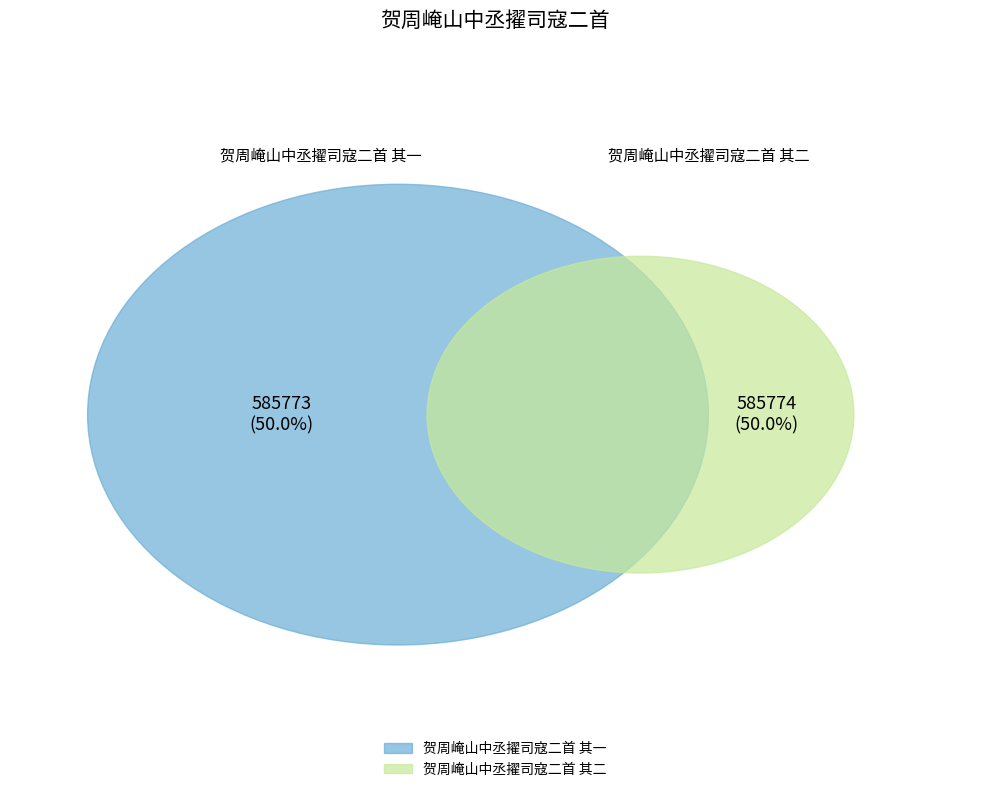

What is the smallest slice in the pie chart?

贺周崦山中丞擢司寇二首 其一